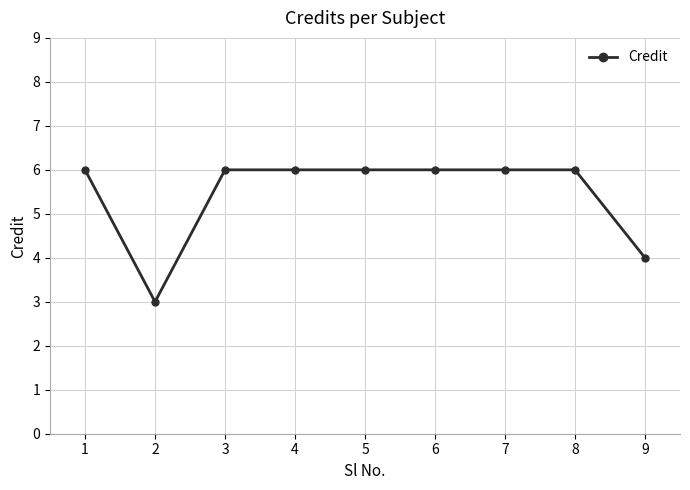

Where is the first local minimum?

2